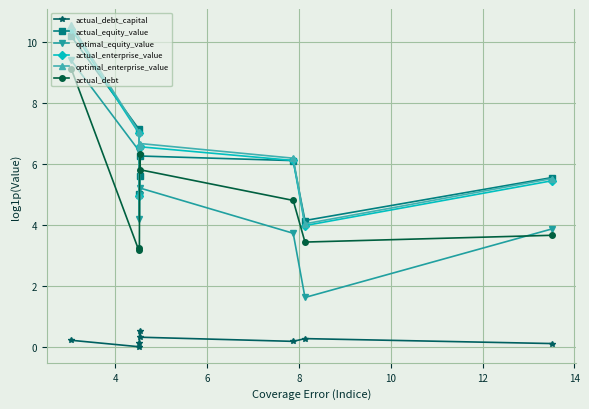

True or false: optimal_equity_value and actual_equity_value intersect in this chart.

False